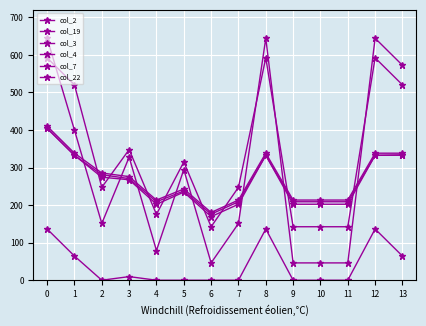

Does the chart have visible grid lines?

Yes